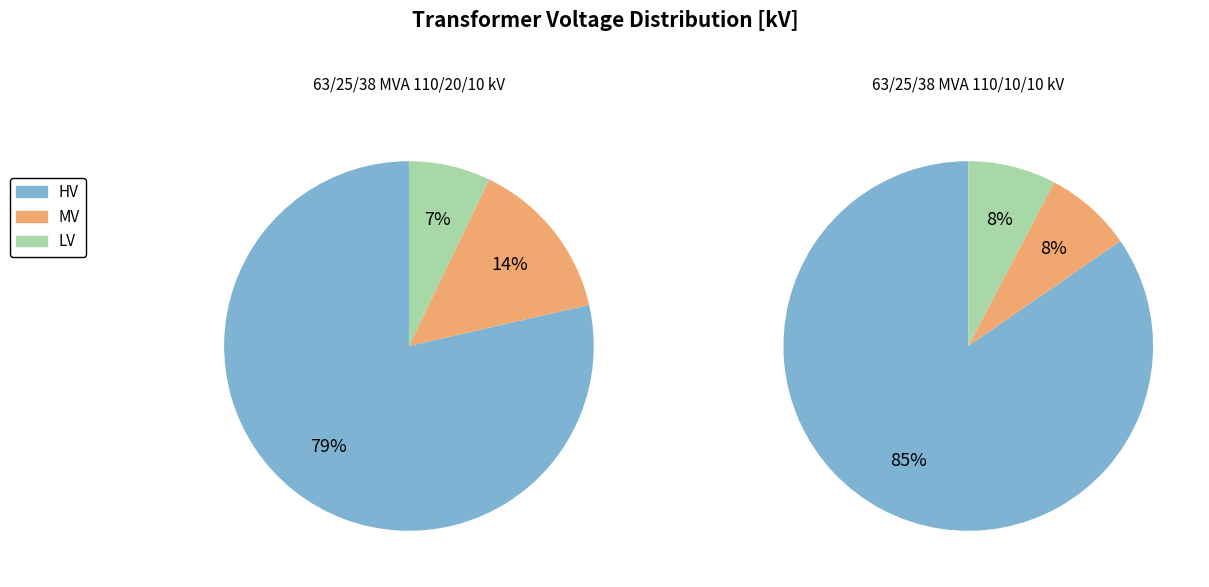

Is it true that 63/25/38 MVA 110/20/10 kV is 64% of the pie?

False